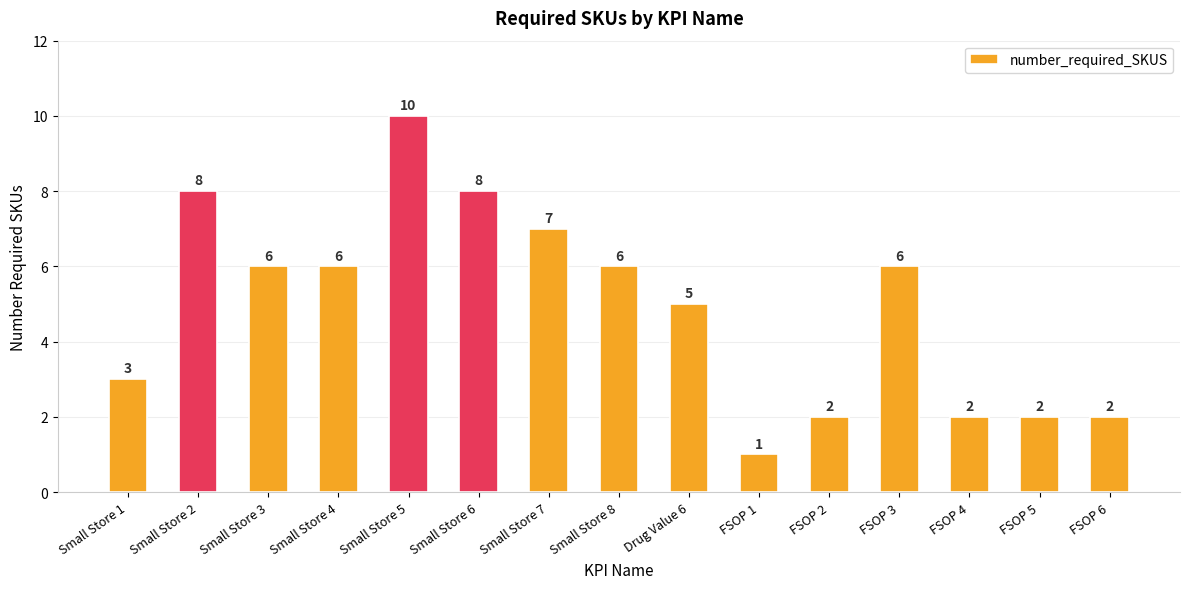

What is the greatest value displayed?

10